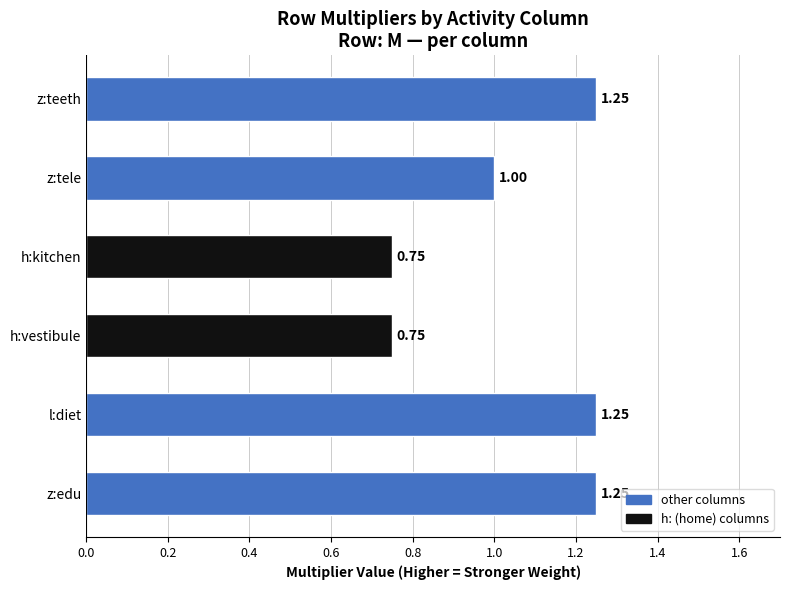

At which label is the value closest to 1?

z:tele